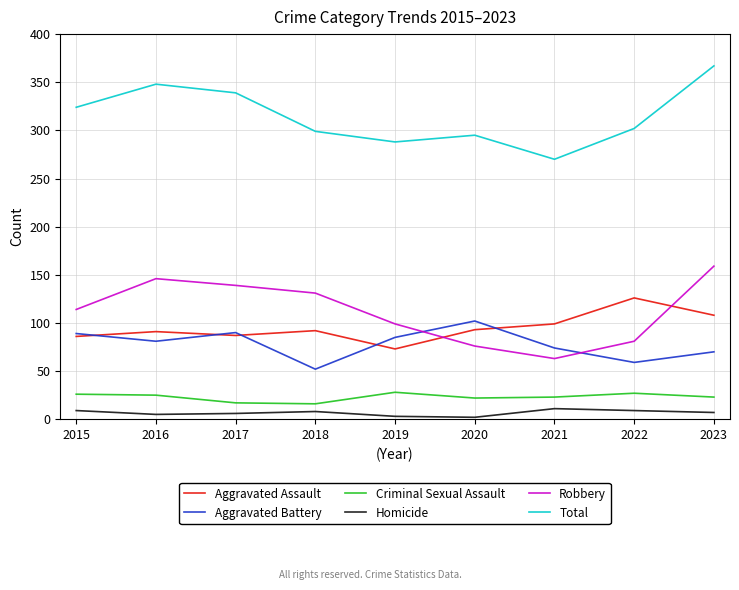

At which category is the sum across all series the highest?

2023